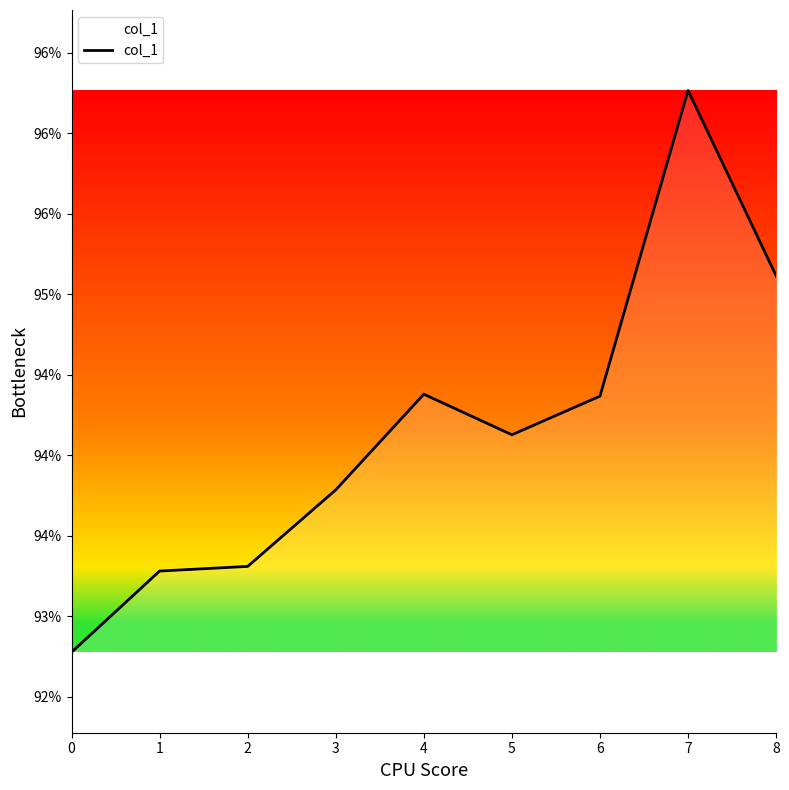

Reading left to right, extract all data points from this chart.

0=92.8	1=93.3	2=93.3	3=93.8	4=94.4	5=94.1	6=94.4	7=96.3	8=95.1